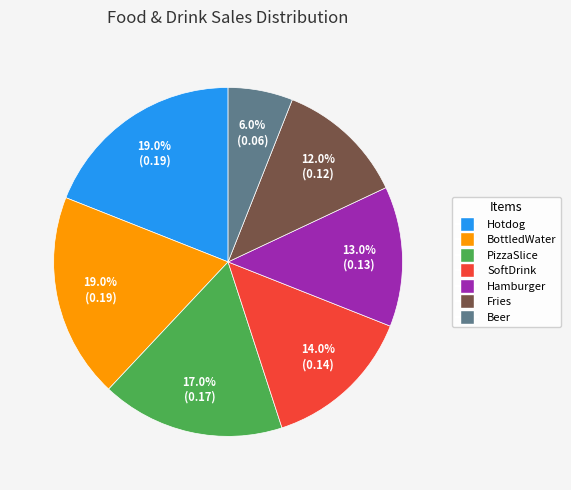

To the nearest percent, what portion does Hamburger represent?

13%